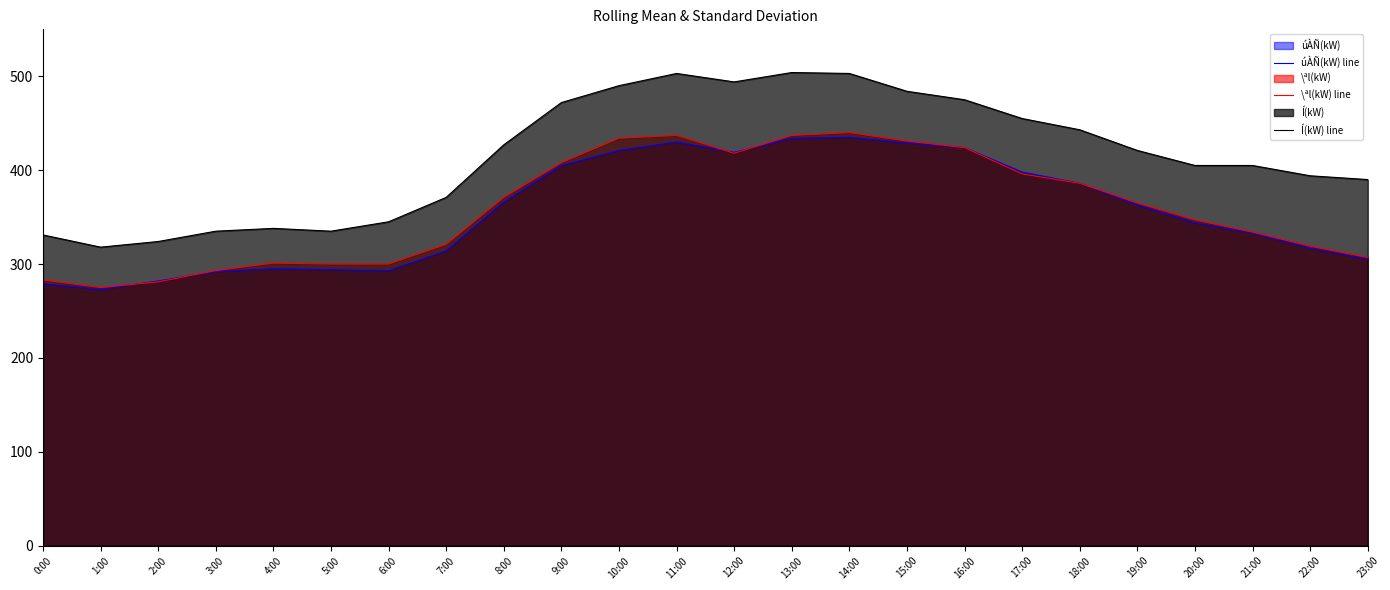

Which series has the largest range (max minus min)?

Í(kW) line